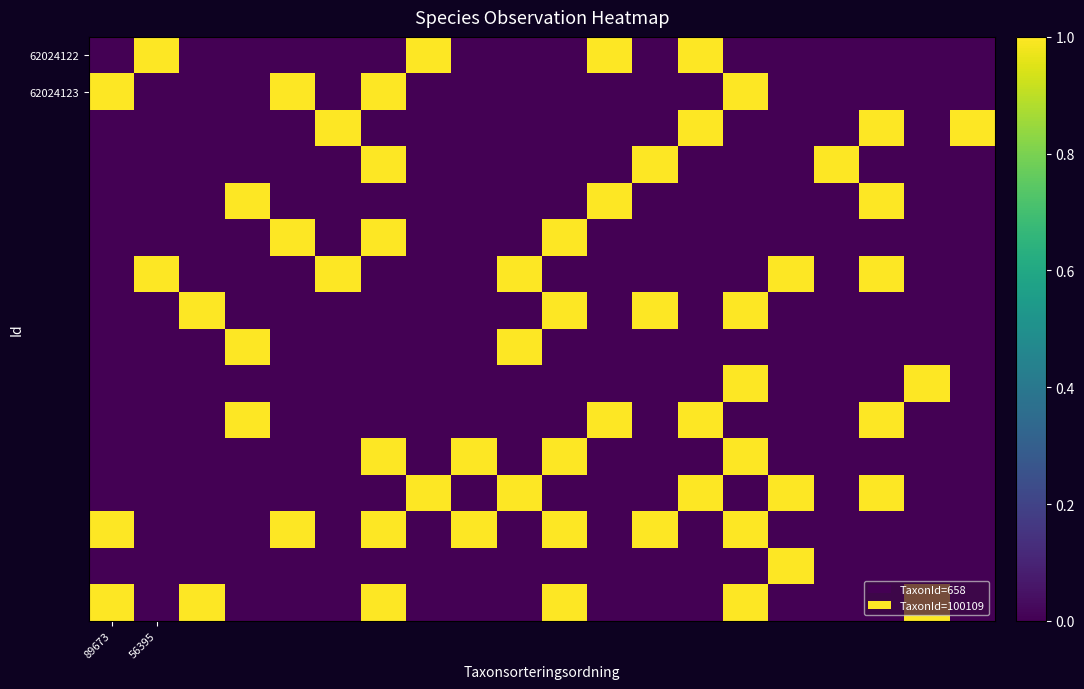

Reading left to right, transcribe all the data shown in this chart.

row_0: 0	1	0	0	0	0	0	1	0	0	0	1	0	1	0	0	0	0	0	0
row_1: 1	0	0	0	1	0	1	0	0	0	0	0	0	0	1	0	0	0	0	0
row_2: 0	0	0	0	0	1	0	0	0	0	0	0	0	1	0	0	0	1	0	1
row_3: 0	0	0	0	0	0	1	0	0	0	0	0	1	0	0	0	1	0	0	0
row_4: 0	0	0	1	0	0	0	0	0	0	0	1	0	0	0	0	0	1	0	0
row_5: 0	0	0	0	1	0	1	0	0	0	1	0	0	0	0	0	0	0	0	0
row_6: 0	1	0	0	0	1	0	0	0	1	0	0	0	0	0	1	0	1	0	0
row_7: 0	0	1	0	0	0	0	0	0	0	1	0	1	0	1	0	0	0	0	0
row_8: 0	0	0	1	0	0	0	0	0	1	0	0	0	0	0	0	0	0	0	0
row_9: 0	0	0	0	0	0	0	0	0	0	0	0	0	0	1	0	0	0	1	0
row_10: 0	0	0	1	0	0	0	0	0	0	0	1	0	1	0	0	0	1	0	0
row_11: 0	0	0	0	0	0	1	0	1	0	1	0	0	0	1	0	0	0	0	0
row_12: 0	0	0	0	0	0	0	1	0	1	0	0	0	1	0	1	0	1	0	0
row_13: 1	0	0	0	1	0	1	0	1	0	1	0	1	0	1	0	0	0	0	0
row_14: 0	0	0	0	0	0	0	0	0	0	0	0	0	0	0	1	0	0	0	0
row_15: 1	0	1	0	0	0	1	0	0	0	1	0	0	0	1	0	0	0	1	0